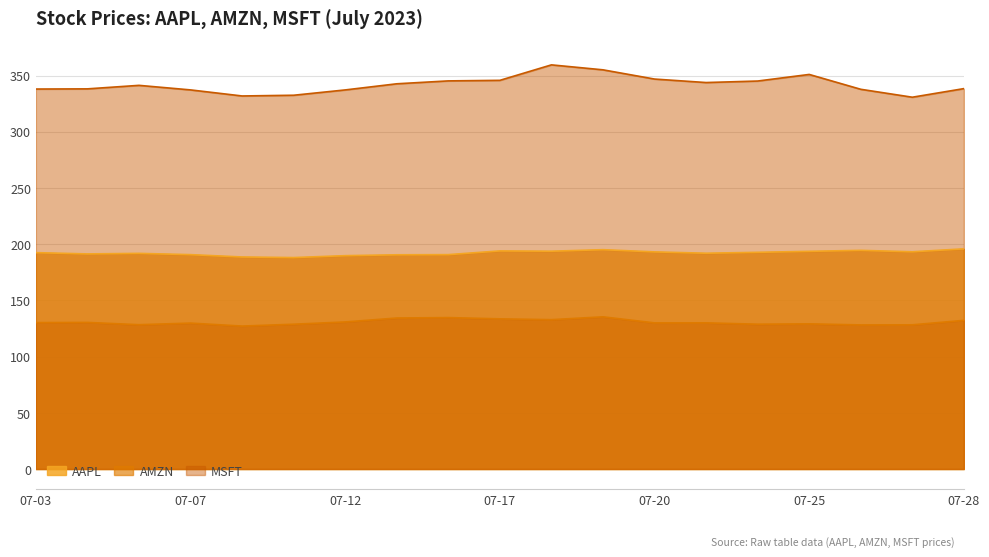

Reading left to right, transcribe all the data shown in this chart.

AAPL: 192.5	191.3	191.8	190.7	188.6	188.1	189.8	190.5	190.7	194.0	193.7	195.1	193.1	191.9	192.8	193.6	194.5	193.2	195.8
AMZN: 130.2	130.4	128.4	129.8	127.1	128.8	130.8	134.3	134.7	133.6	132.8	135.4	130.0	130.0	128.8	129.1	128.2	128.2	132.2
MSFT: 338.0	338.1	341.3	337.2	331.8	332.5	337.2	342.7	345.2	345.7	359.5	355.1	346.9	343.8	345.1	351.0	337.8	330.7	338.4